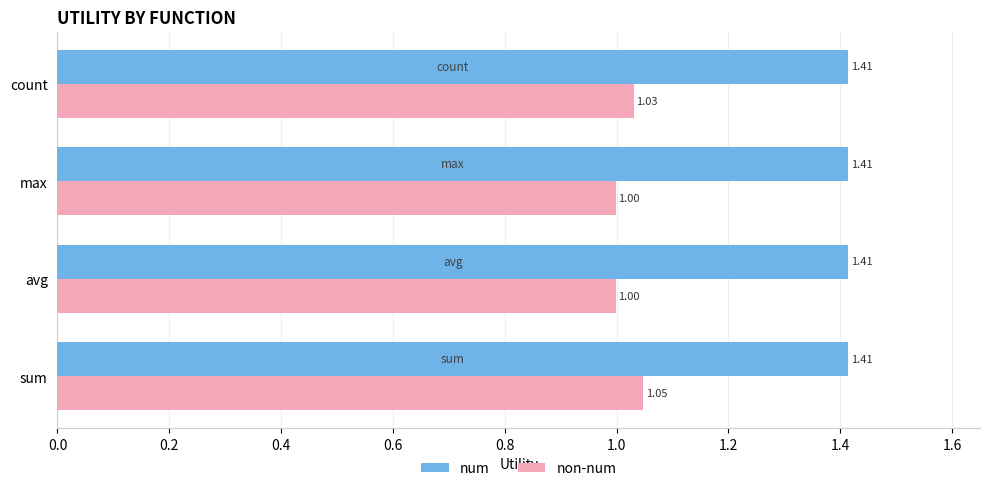

List the series in order of their overall mean, lowest first.

non-num, num